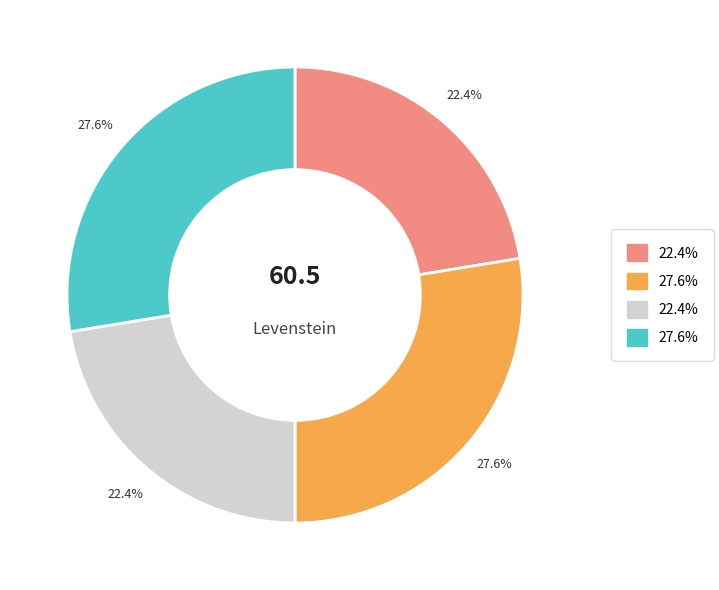

Does any single category account for the majority?

No